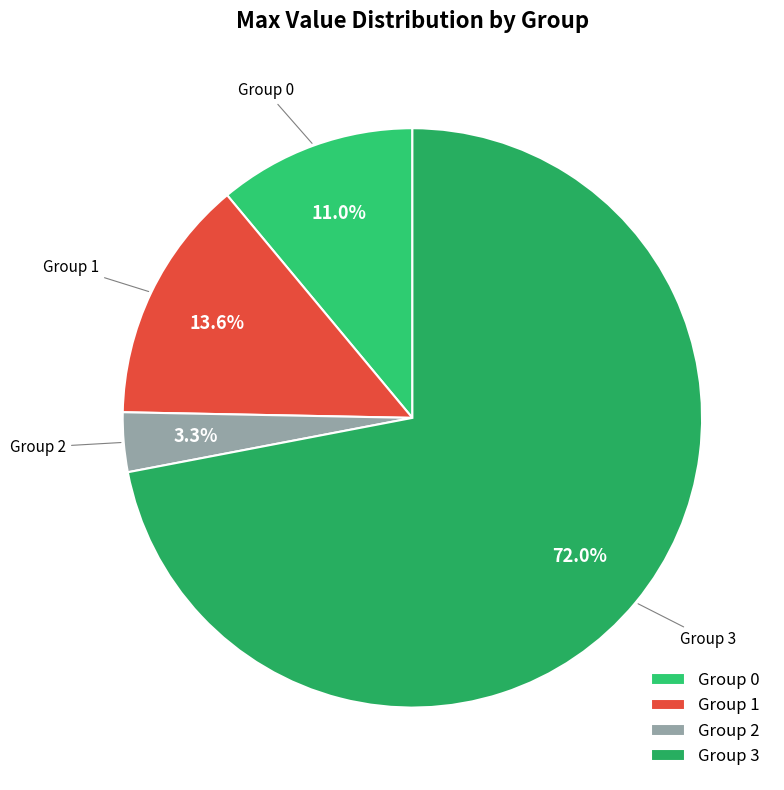

Is the sum of Group 0 and Group 3 greater than half?

Yes